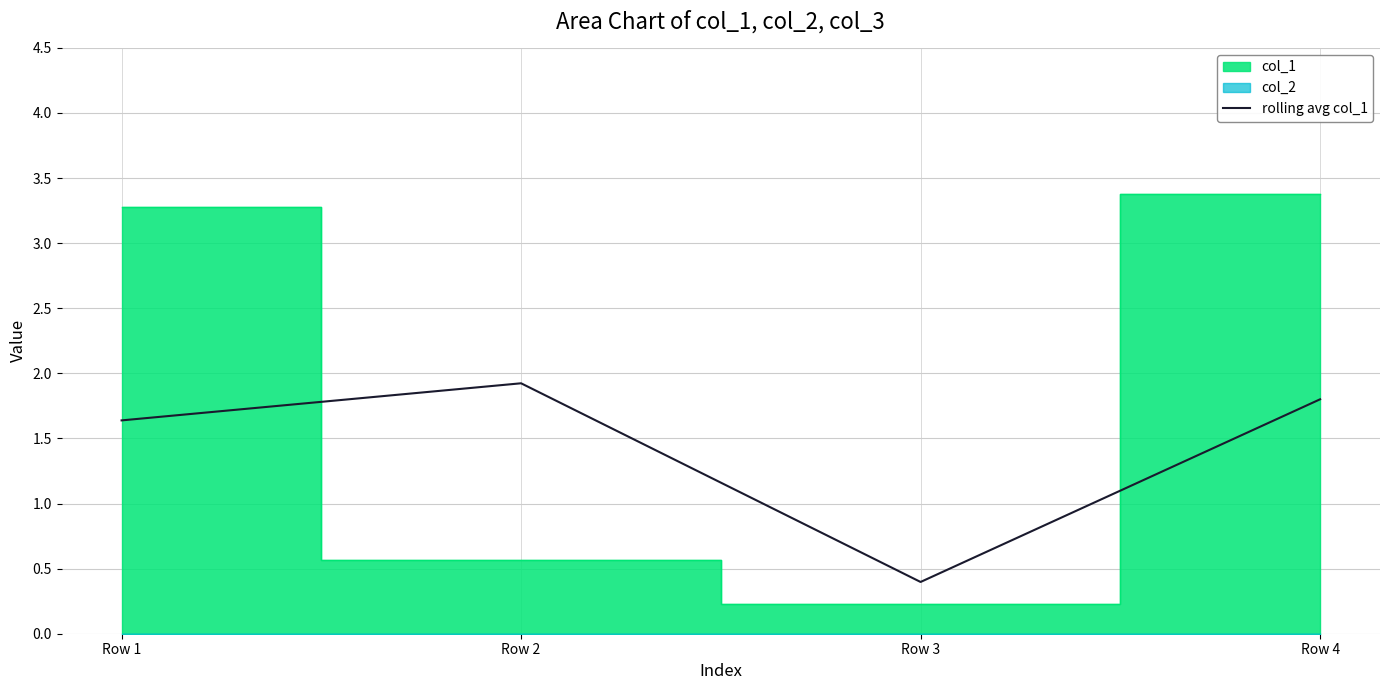

What is the smallest value displayed?

0.4